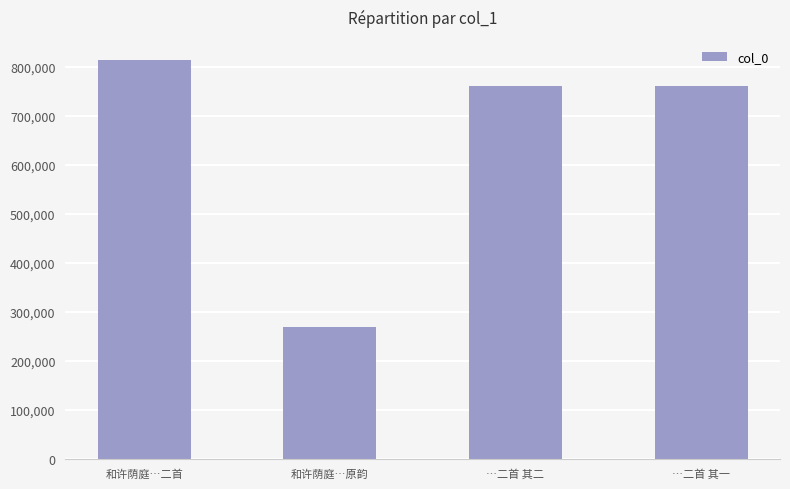

What is the minimum value shown in the chart?

268437